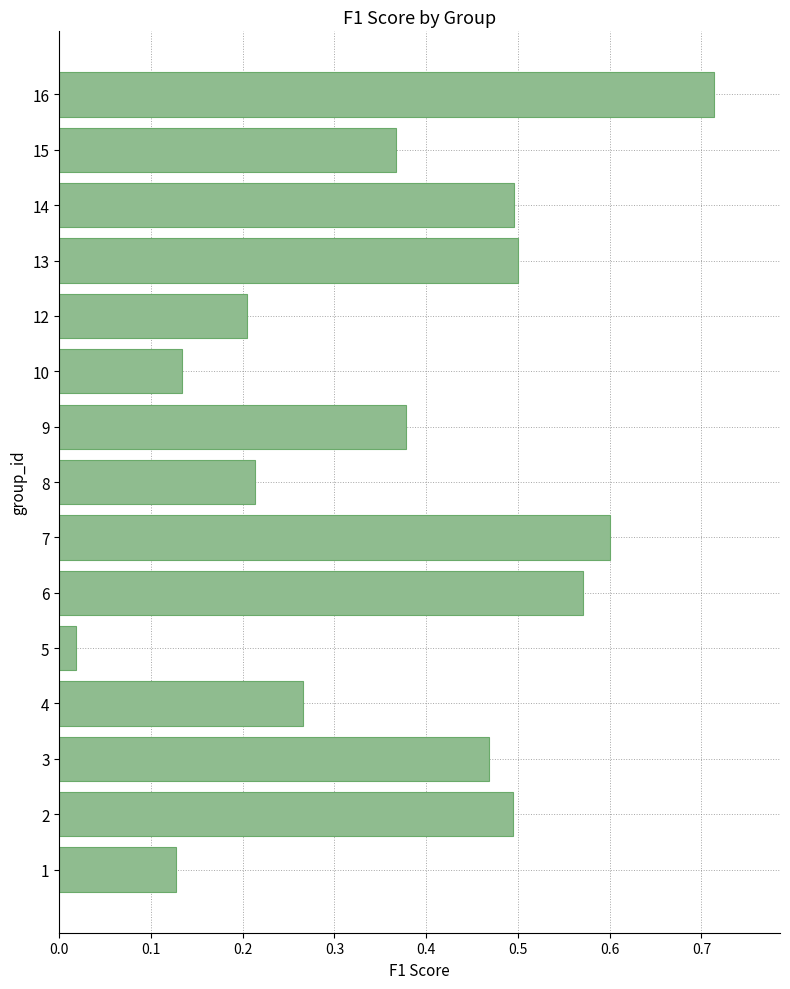

At which label is the value closest to 0?

5